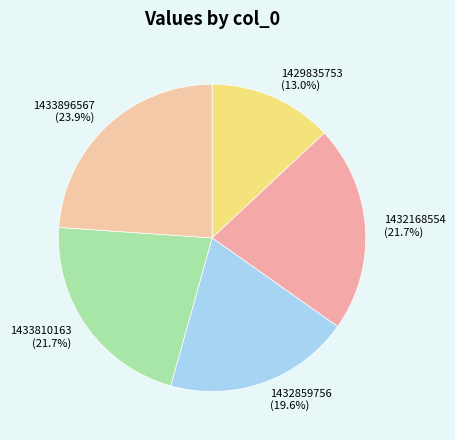

Is there any slice that represents more than half of the pie?

No